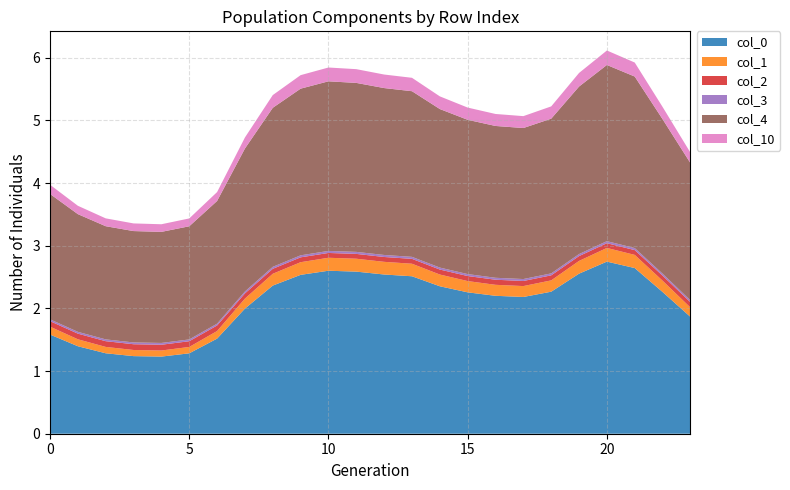

Reading left to right, extract all data points from this chart.

col_0: 0=1.6	1=1.4	2=1.3	3=1.2	4=1.2	5=1.3	6=1.5	7=2.0	8=2.4	9=2.5	10=2.6	11=2.6	12=2.5	13=2.5	14=2.4	15=2.3	16=2.2	17=2.2	18=2.3	19=2.6	20=2.7	21=2.6	22=2.3	23=1.9
col_1: 0=0.1	1=0.1	2=0.1	3=0.1	4=0.1	5=0.1	6=0.1	7=0.2	8=0.2	9=0.2	10=0.2	11=0.2	12=0.2	13=0.2	14=0.2	15=0.2	16=0.2	17=0.2	18=0.2	19=0.2	20=0.2	21=0.2	22=0.2	23=0.1
col_2: 0=0.1	1=0.1	2=0.1	3=0.1	4=0.1	5=0.1	6=0.1	7=0.1	8=0.1	9=0.1	10=0.1	11=0.1	12=0.1	13=0.1	14=0.1	15=0.1	16=0.1	17=0.1	18=0.1	19=0.1	20=0.1	21=0.1	22=0.1	23=0.1
col_3: 0=0.0	1=0.0	2=0.0	3=0.0	4=0.0	5=0.0	6=0.0	7=0.0	8=0.0	9=0.0	10=0.0	11=0.0	12=0.0	13=0.0	14=0.0	15=0.0	16=0.0	17=0.0	18=0.0	19=0.0	20=0.0	21=0.0	22=0.0	23=0.0
col_4: 0=2.0	1=1.9	2=1.8	3=1.8	4=1.8	5=1.8	6=2.0	7=2.3	8=2.5	9=2.7	10=2.7	11=2.7	12=2.7	13=2.6	14=2.5	15=2.5	16=2.4	17=2.4	18=2.5	19=2.7	20=2.8	21=2.7	22=2.5	23=2.2
col_10: 0=0.1	1=0.1	2=0.1	3=0.1	4=0.1	5=0.1	6=0.1	7=0.2	8=0.2	9=0.2	10=0.2	11=0.2	12=0.2	13=0.2	14=0.2	15=0.2	16=0.2	17=0.2	18=0.2	19=0.2	20=0.2	21=0.2	22=0.2	23=0.2